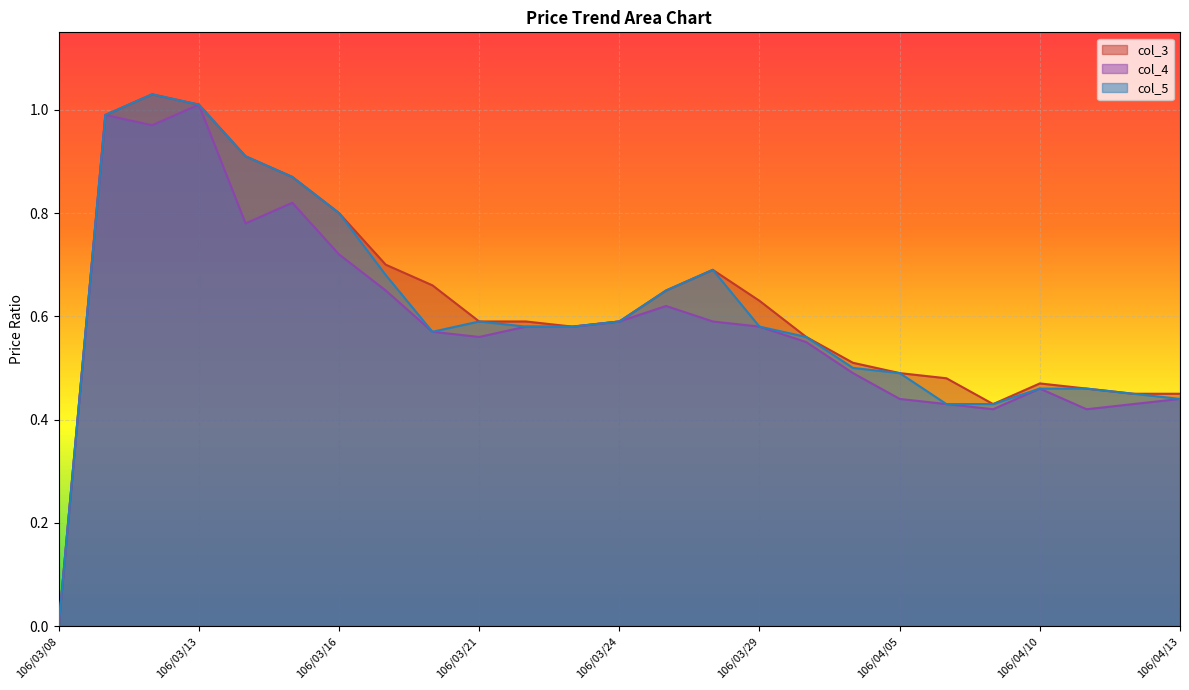

True or false: col_5 and col_4 cross at least once.

False